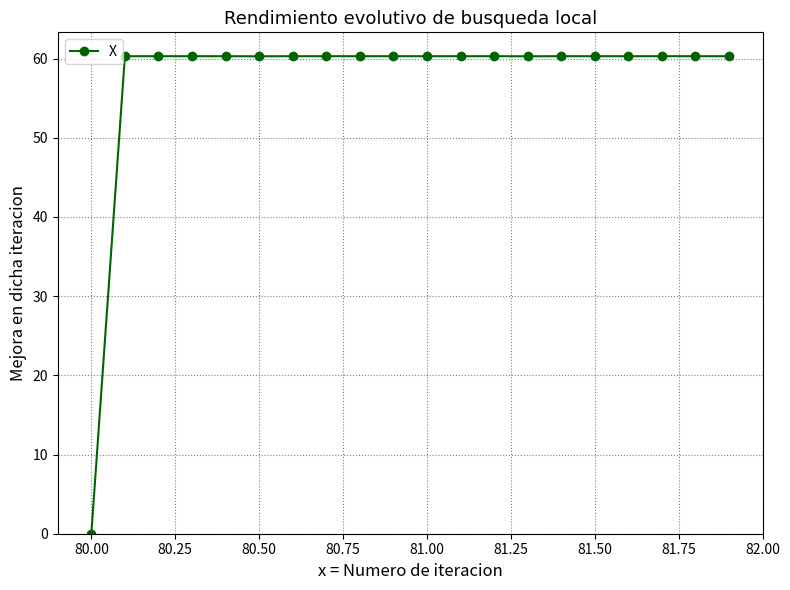

How many values exceed 60?

19